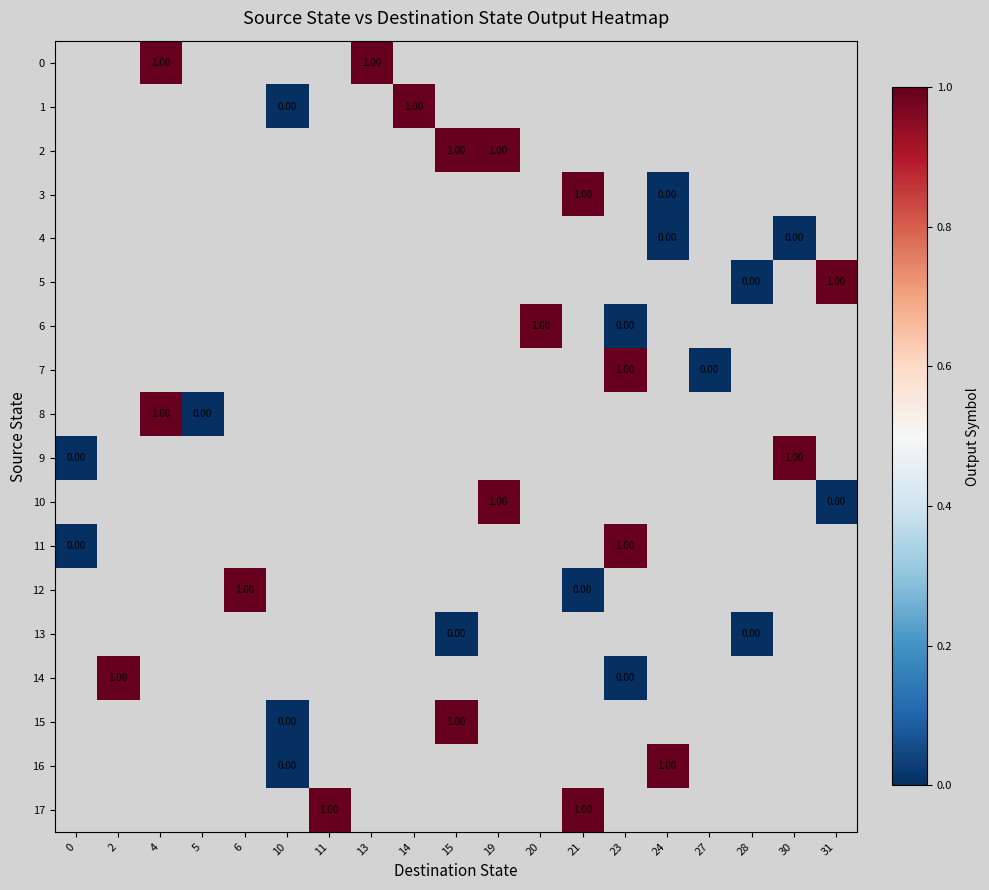

Which label corresponds to the largest value in the chart?

4